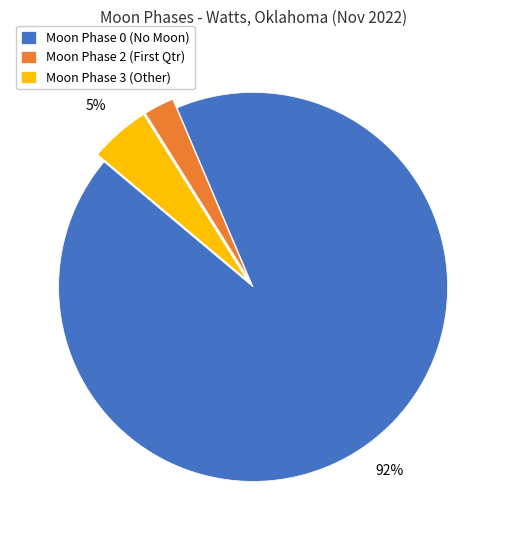

Rank the categories by value from highest to lowest.

Moon Phase 0 (No Moon), Moon Phase 3 (Other), Moon Phase 2 (First Qtr)